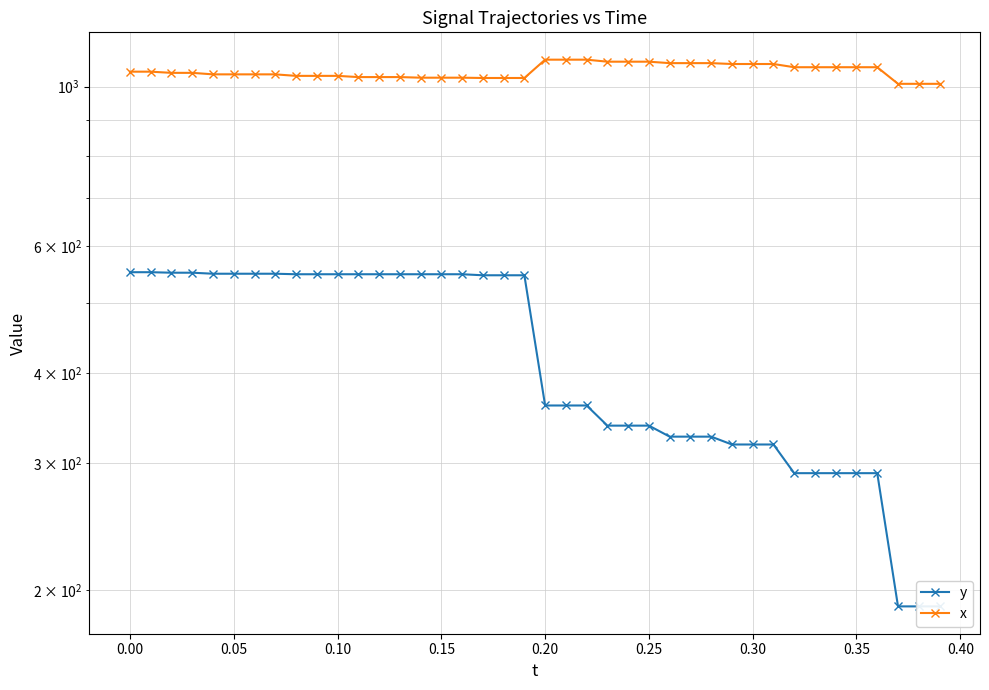

Count the number of categories in the chart.

40